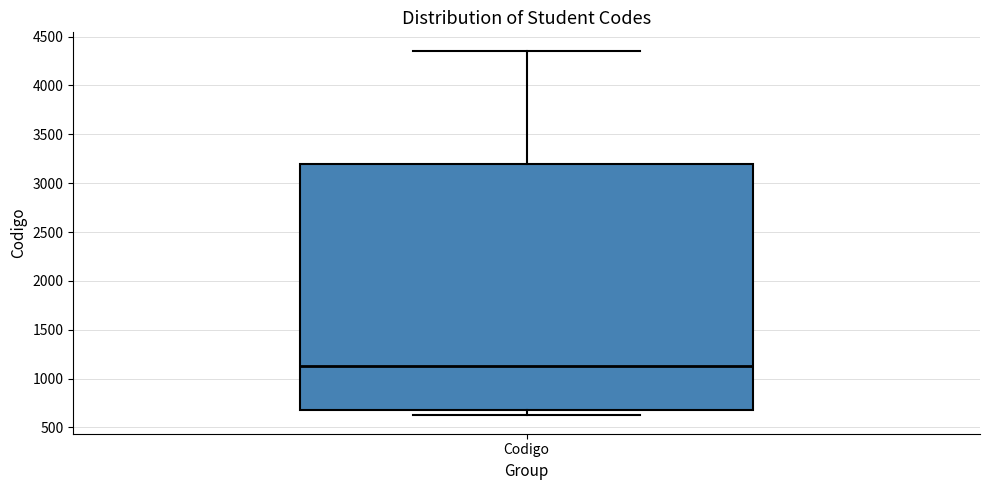

Read this box plot against the y-axis: the position of the median line, the range covered by the box, and the ends of both whiskers. The values are not printed on the chart, so give them approximately, as read against the axis.

median 1150, box 700 to 3200, whiskers 600 to 4350